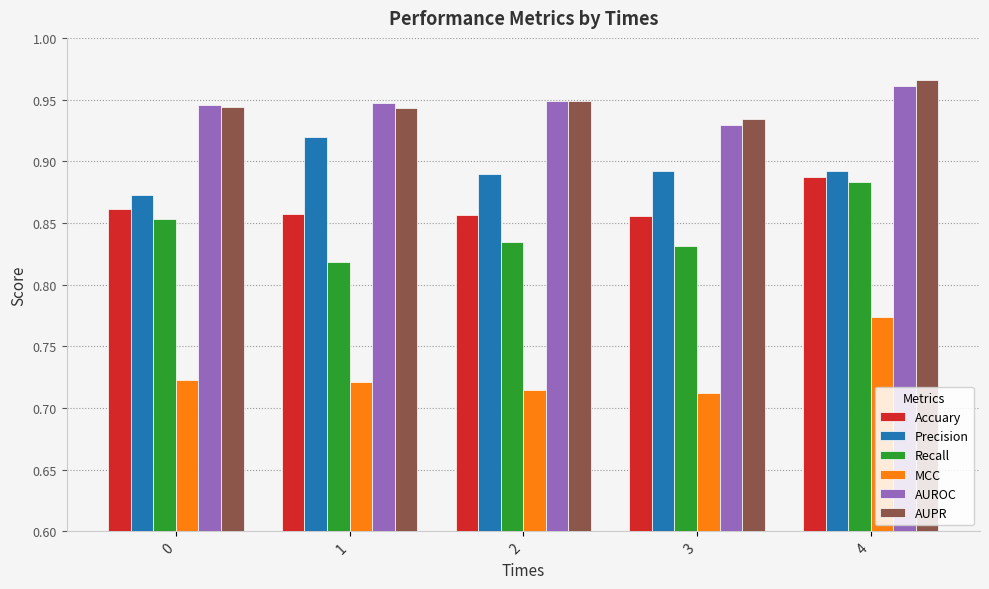

Which series has the largest range (max minus min)?

Recall